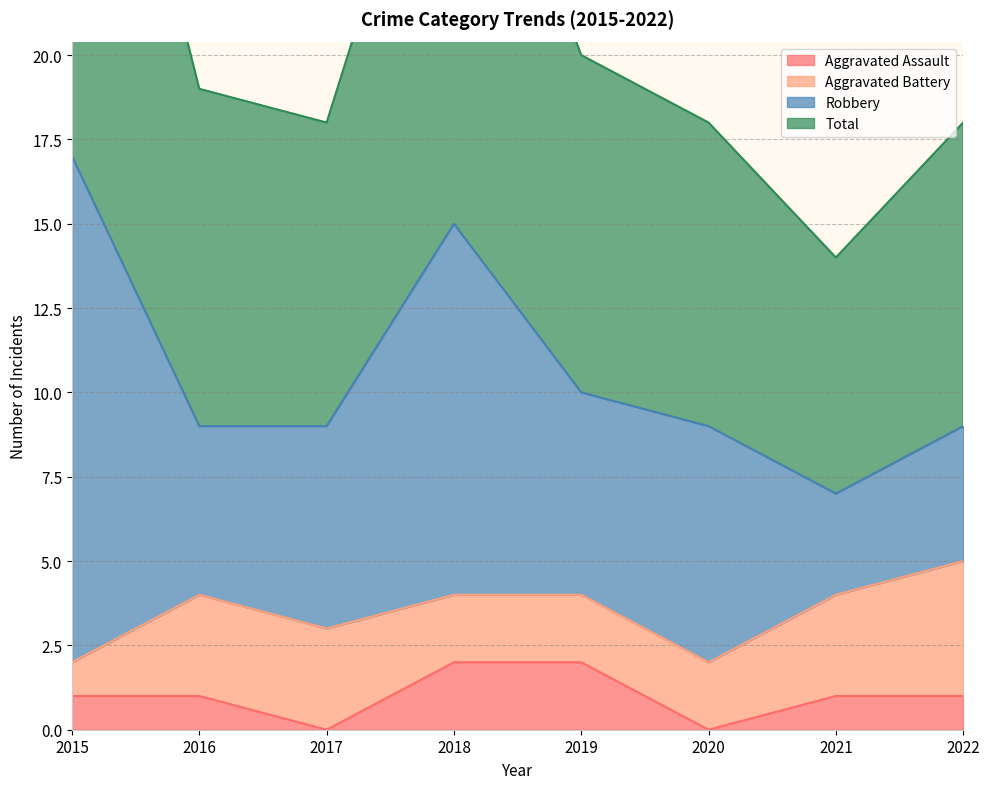

What is the difference between the maximum and minimum values in the Total series?

20